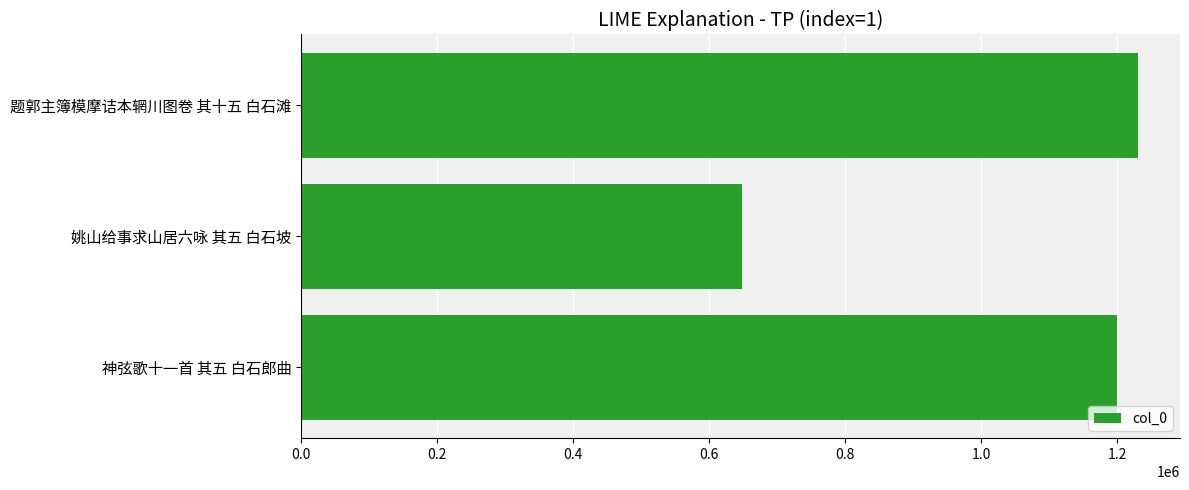

At which label is the value closest to 939499?

神弦歌十一首 其五 白石郎曲